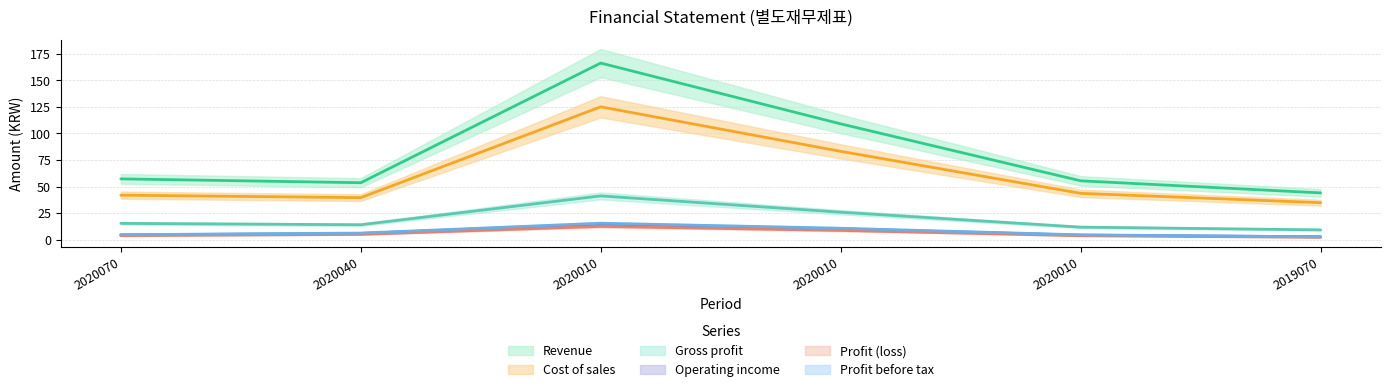

Does the chart have visible grid lines?

Yes